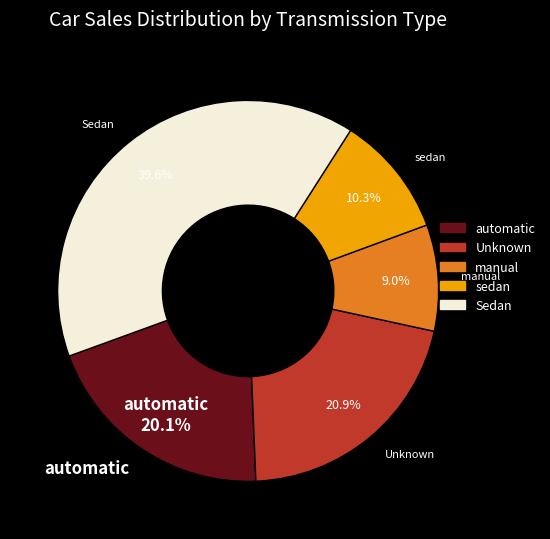

Count the number of slices in the pie.

5